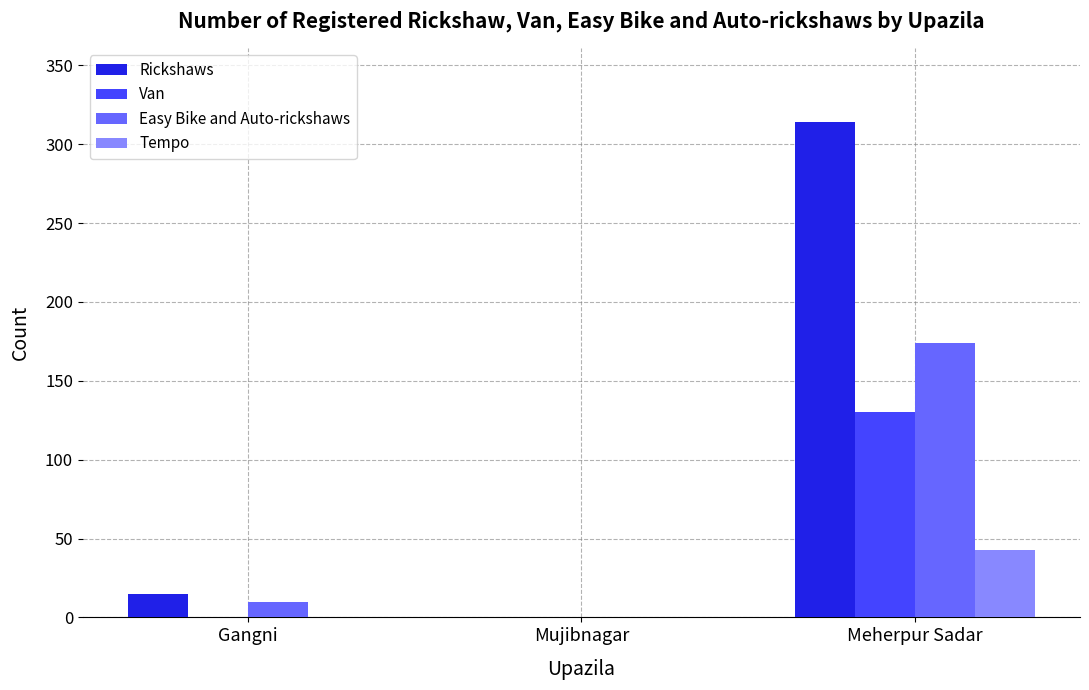

How many series are shown in this chart?

4